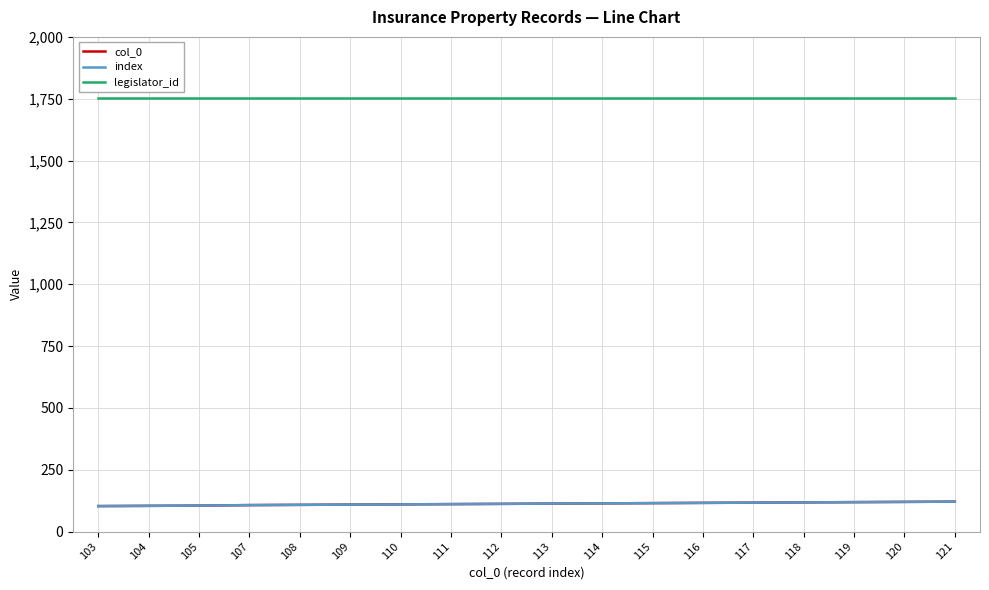

The value of index at 114 is 178. True or false?

False